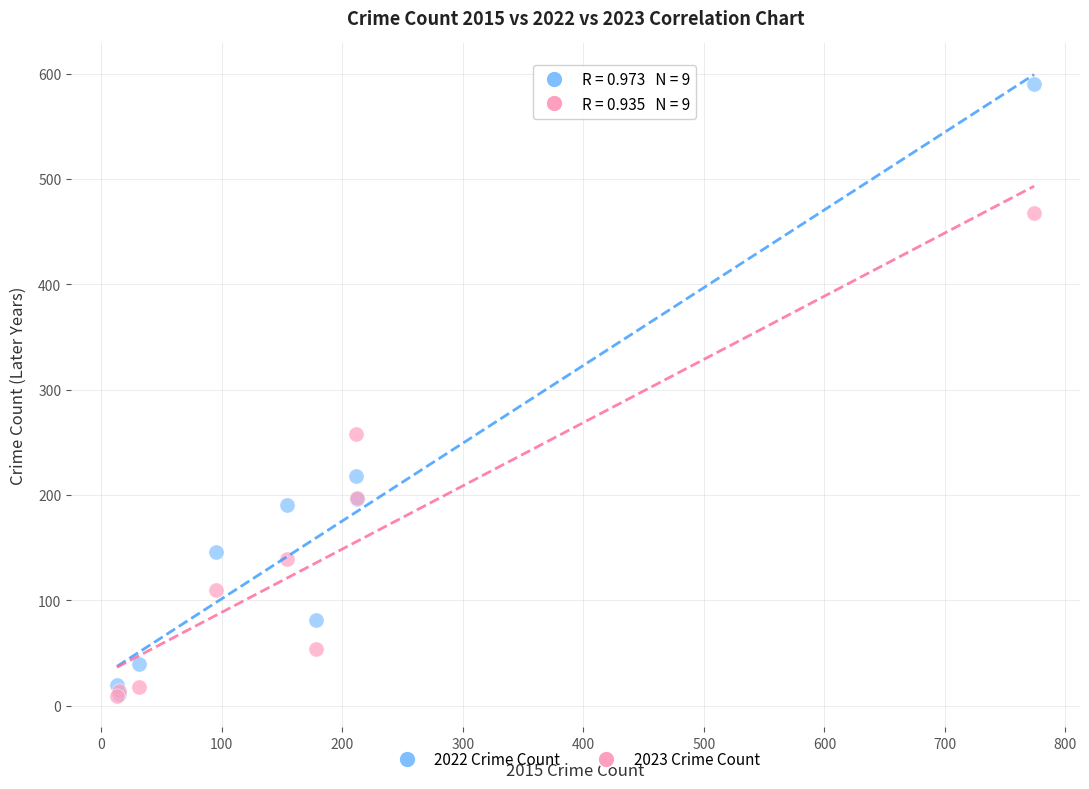

Which series has the largest Y range (max minus min)?

2022 Crime Count